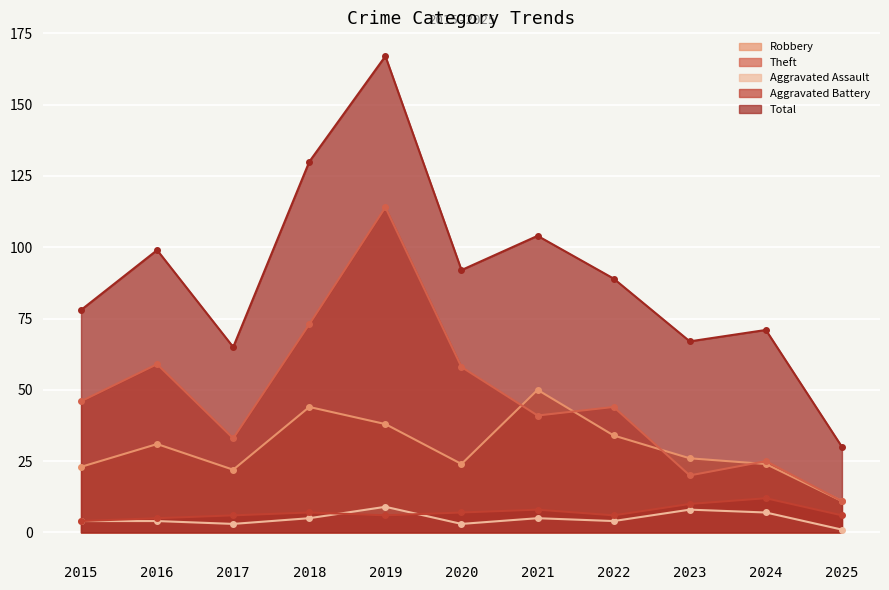

True or false: Theft has more than 1 points higher than both neighbors.

True